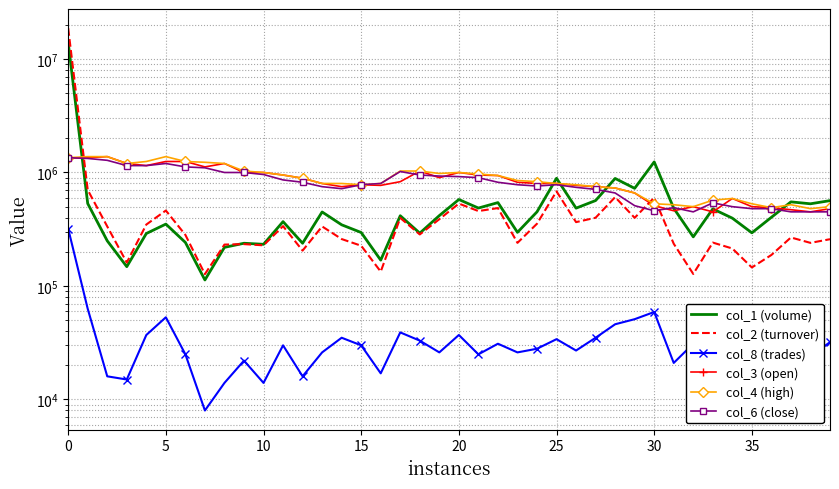

At 20, list the series in order from largest to smallest.

col_4 (high), col_3 (open), col_6 (close), col_2 (turnover), col_1 (volume), col_8 (trades)